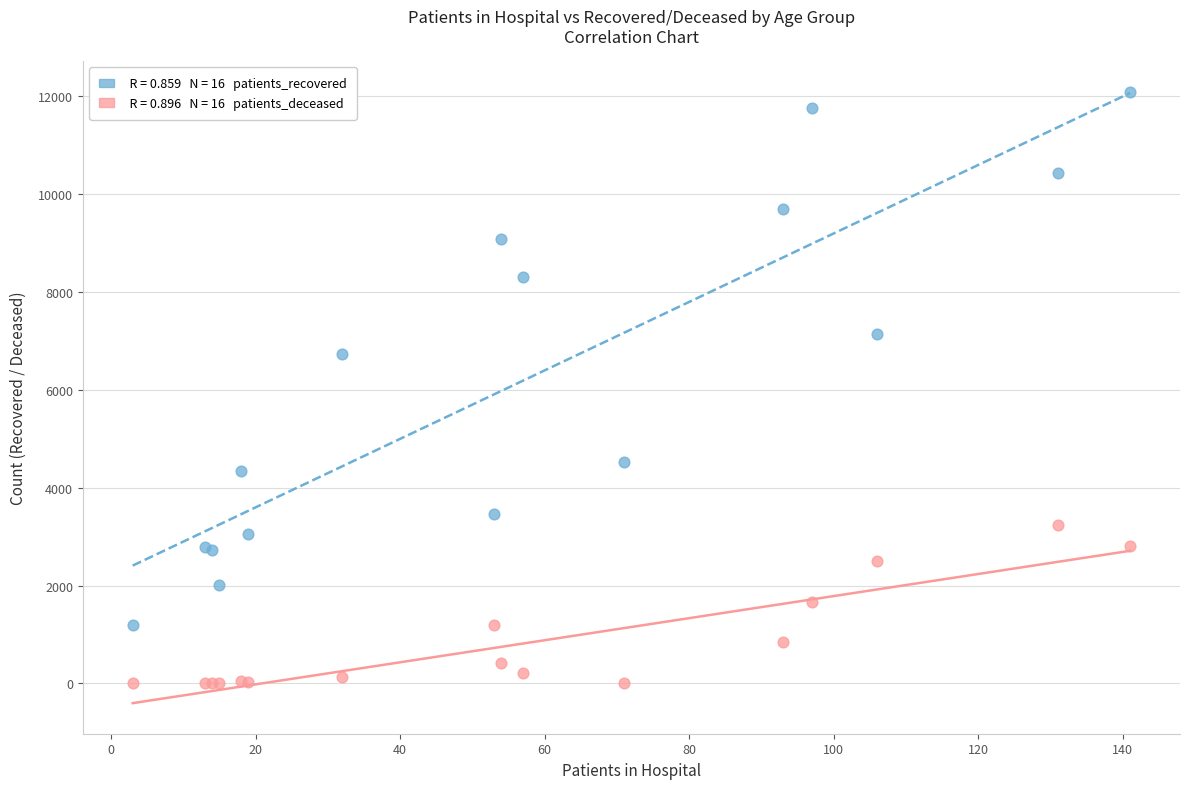

Across all series, what Y value is closest to 6043?

6717